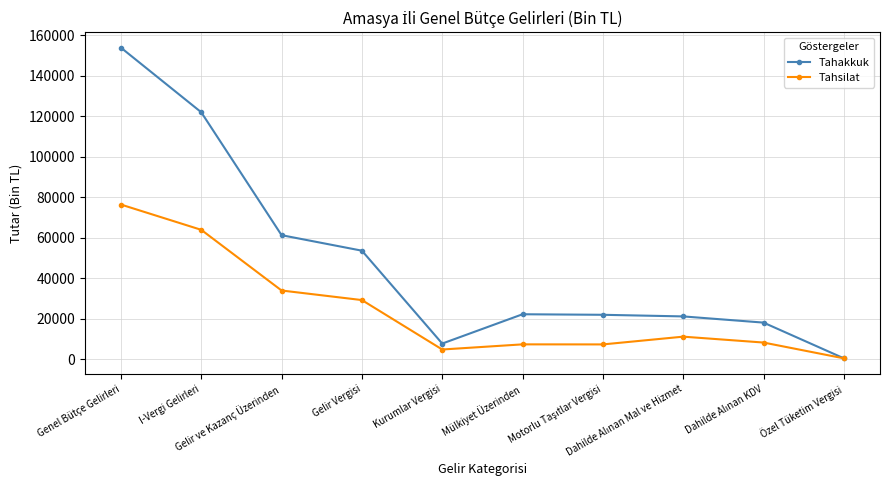

What are all the series names shown in the legend?

Tahakkuk, Tahsilat